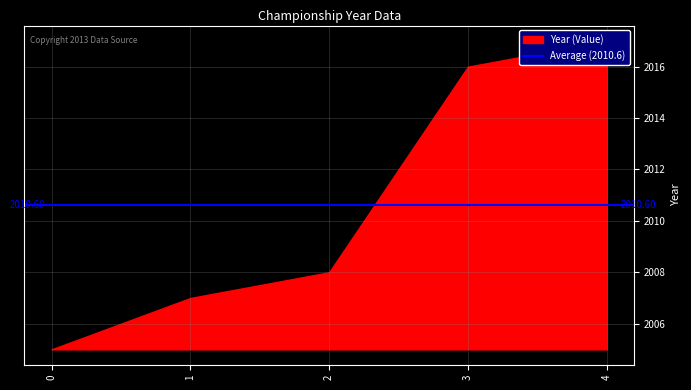

Reading left to right, list all the values displayed in this chart.

0=2005	1=2007	2=2008	3=2016	4=2017